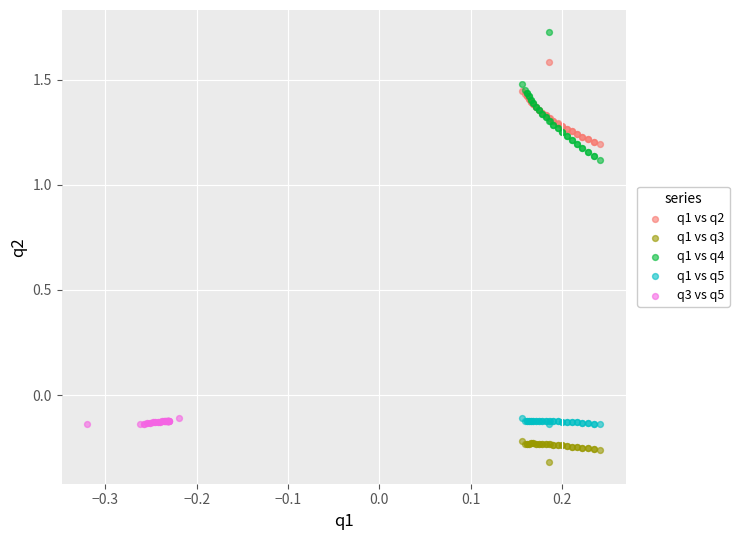

Which series reaches the minimum Y coordinate?

q1 vs q3